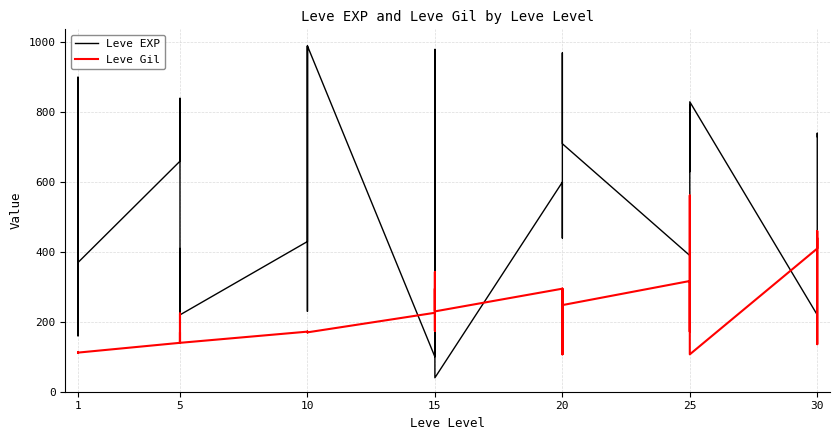

List the series in order of their overall mean, highest first.

Leve EXP, Leve Gil